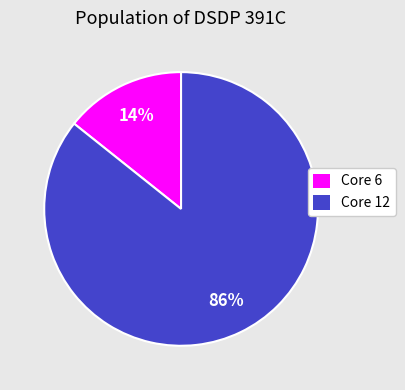

Is it true that Core 12 is 86% of the pie?

True